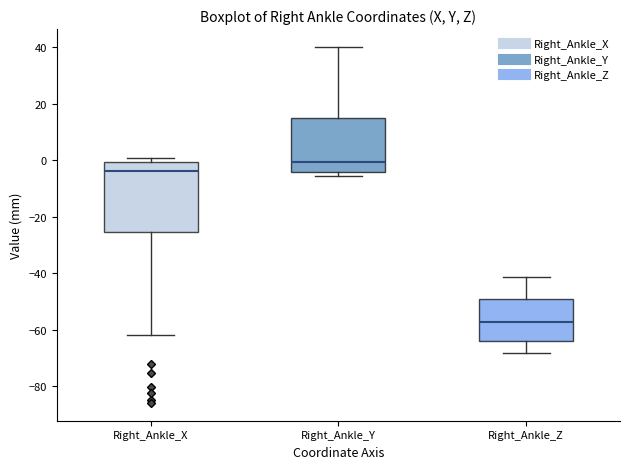

Which box has the highest median line?

Right_Ankle_Y